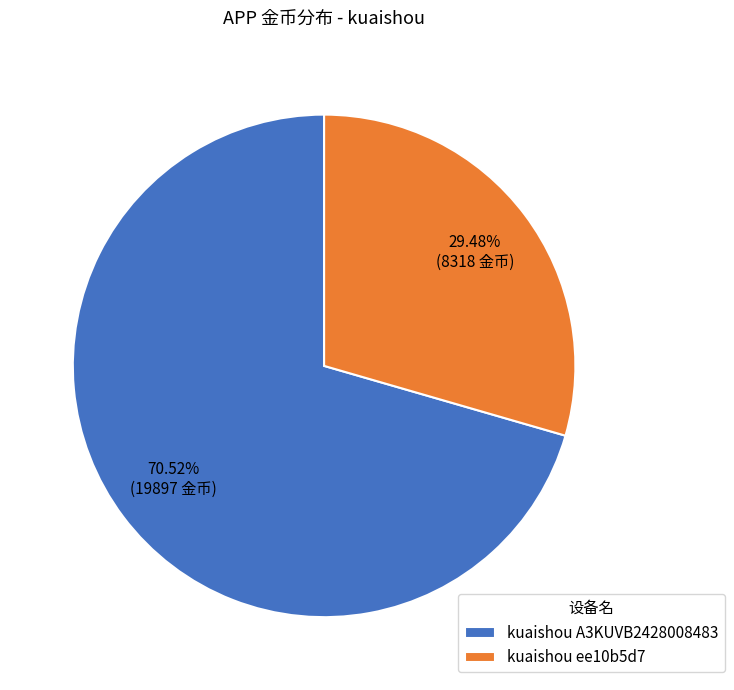

To the nearest percent, what is the average slice percentage?

50%